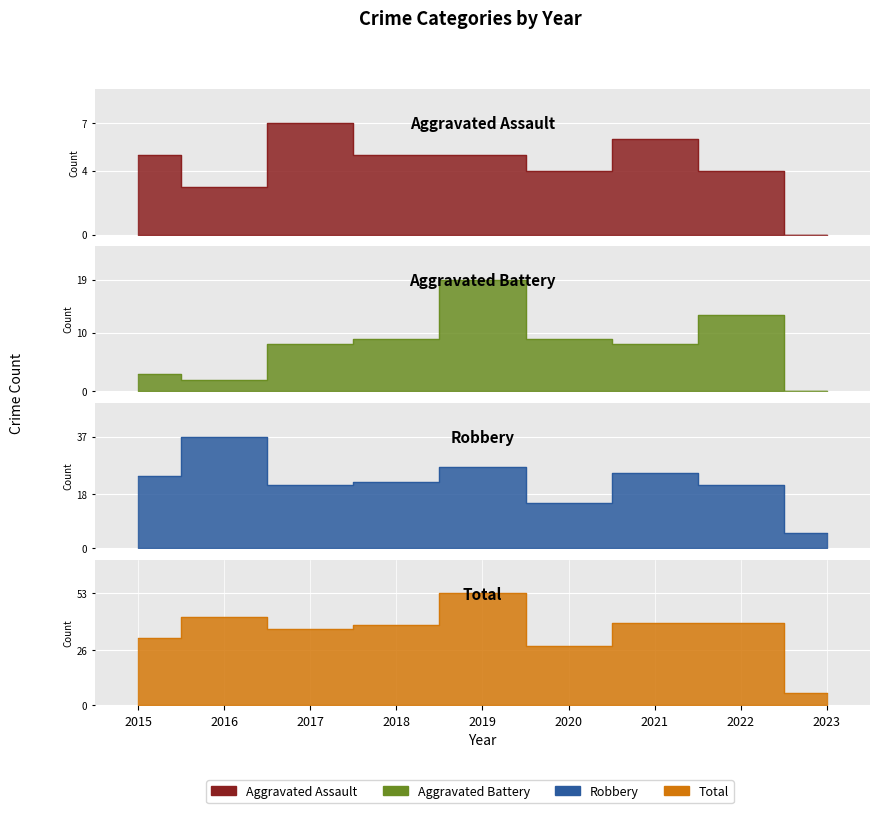

Reading left to right, list all the values displayed in this chart.

Aggravated Assault: 5	3	7	5	5	4	6	4	0
Aggravated Battery: 3	2	8	9	19	9	8	13	0
Robbery: 24	37	21	22	27	15	25	21	5
Total: 32	42	36	38	53	28	39	39	6